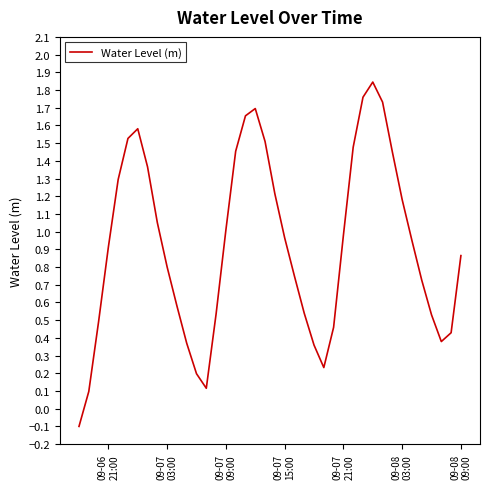

What is the difference between the maximum and minimum values?

1.9